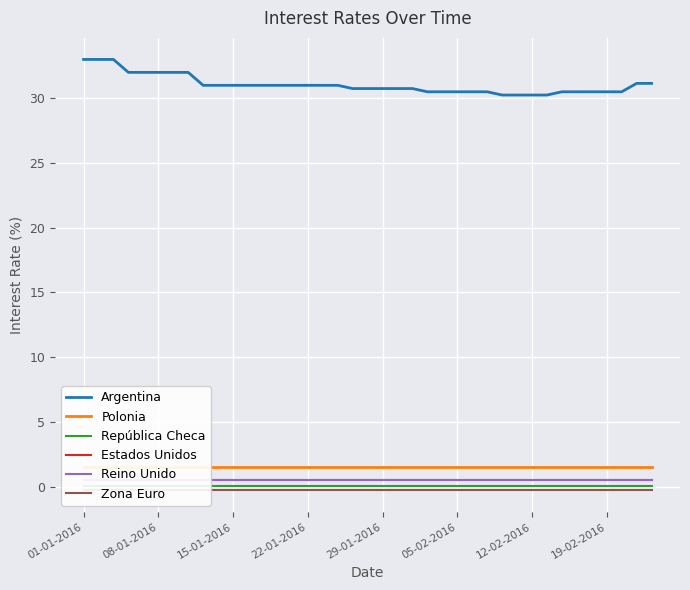

Which series has the largest total across all categories?

Argentina